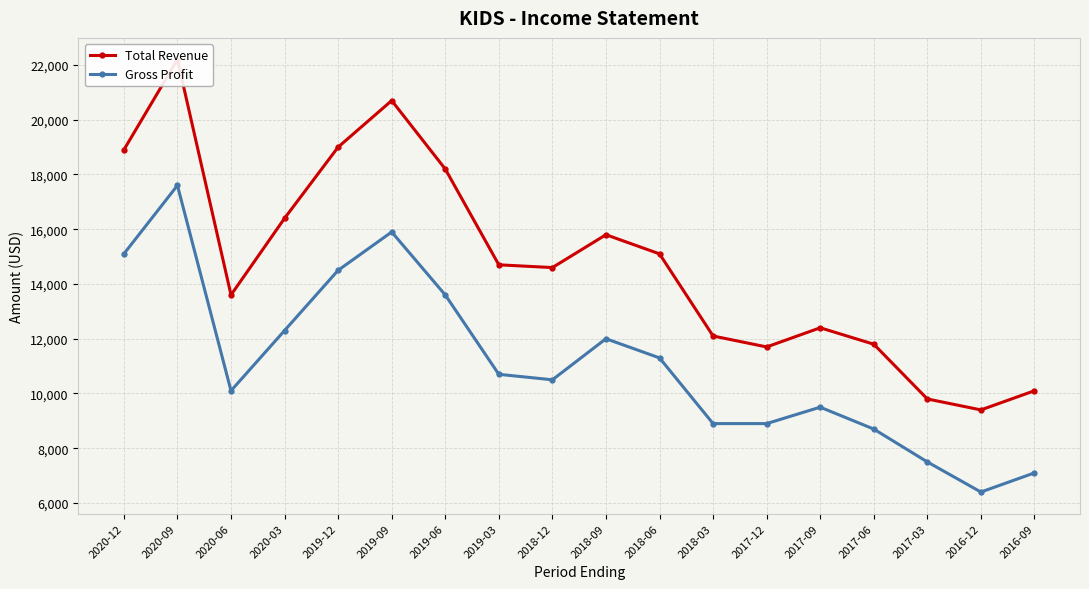

True or false: Gross Profit and Total Revenue intersect in this chart.

False